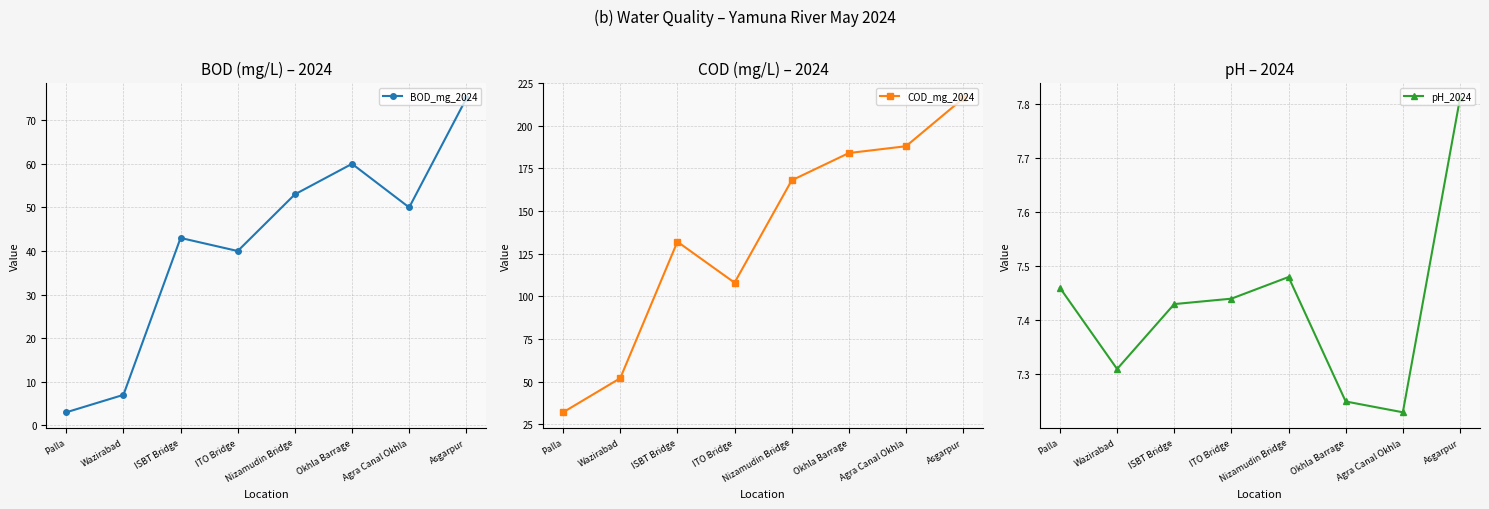

What is the difference between the maximum and second lowest values in the COD_mg_2024 series?

164